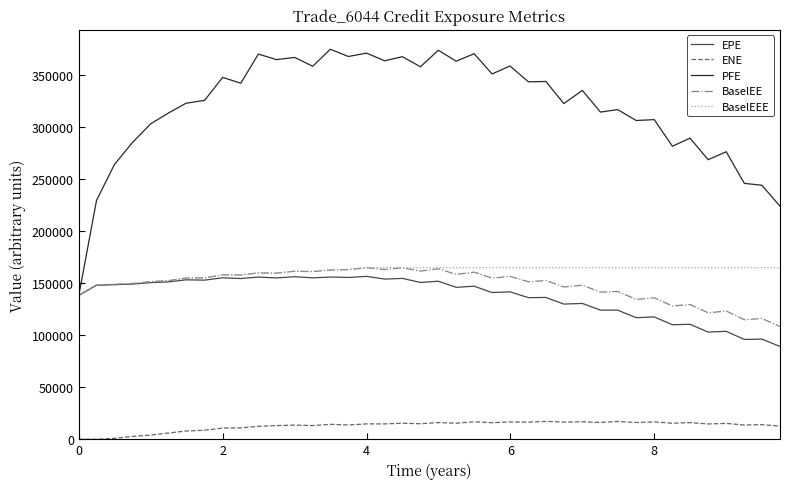

What is the difference between the maximum and minimum values in the BaselEEE series?

26575.0